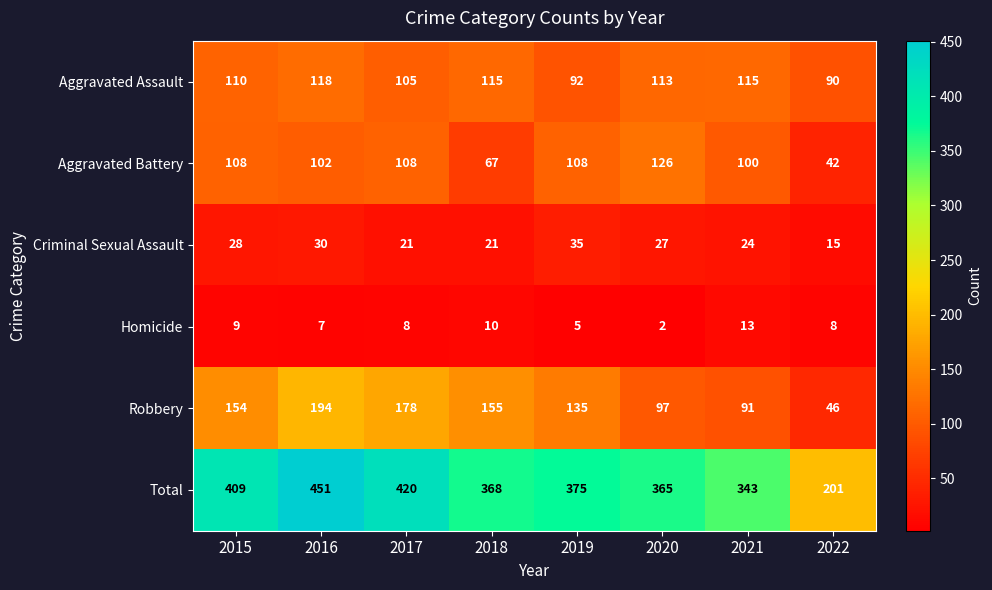

Rank the series at 2020 from lowest to highest value.

Homicide, Criminal Sexual Assault, Robbery, Aggravated Assault, Aggravated Battery, Total